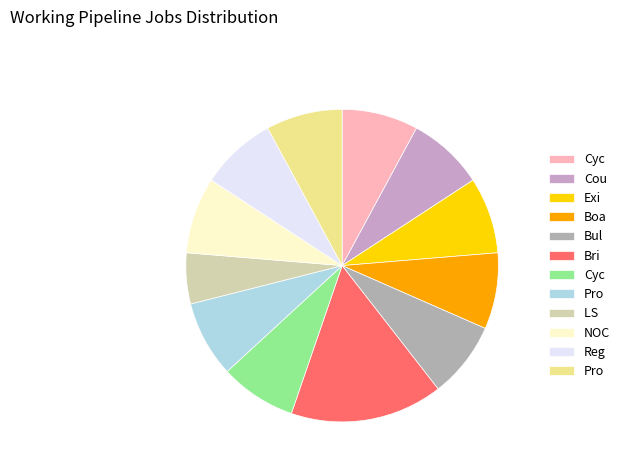

Which slice is the largest?

Bridge - Exit Poll - Track